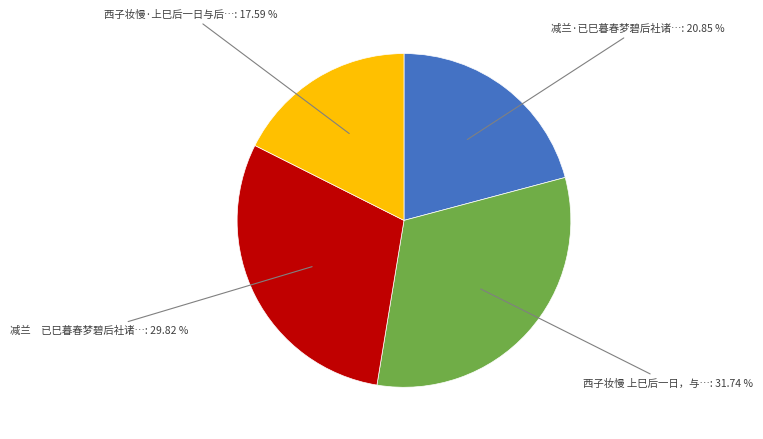

Is there any slice that represents more than half of the pie?

No